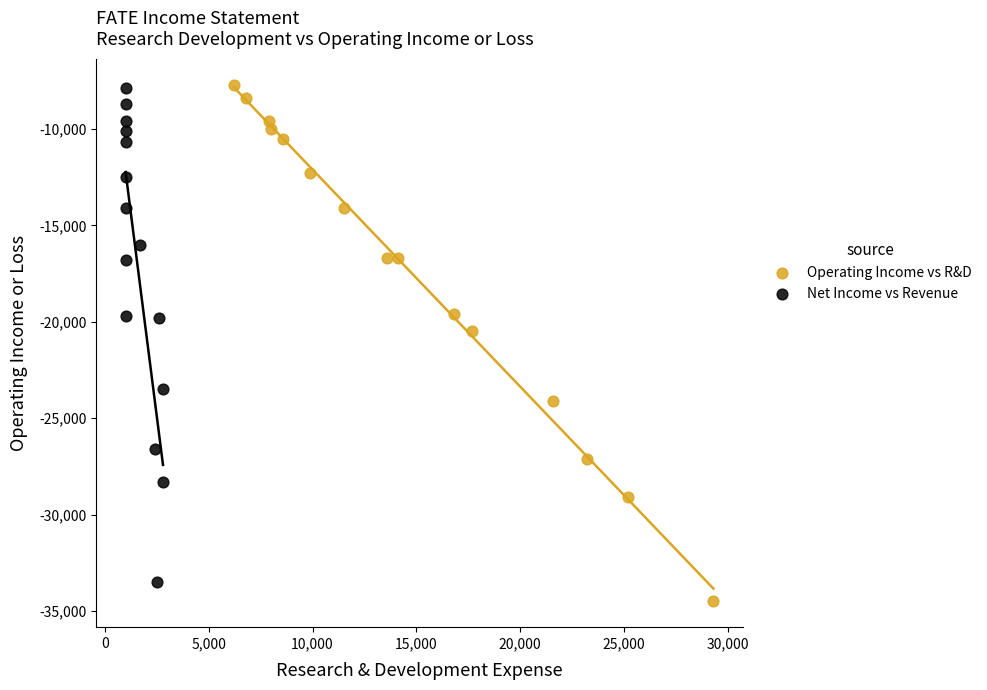

Which series has the largest Y range (max minus min)?

Operating Income vs R&D